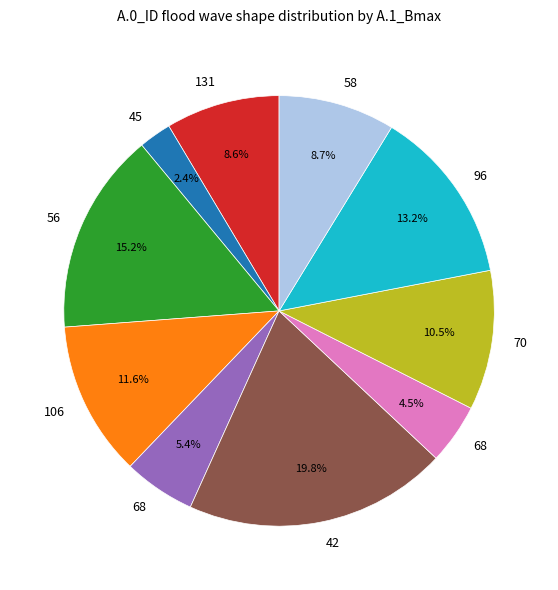

Is there any slice that represents more than half of the pie?

No